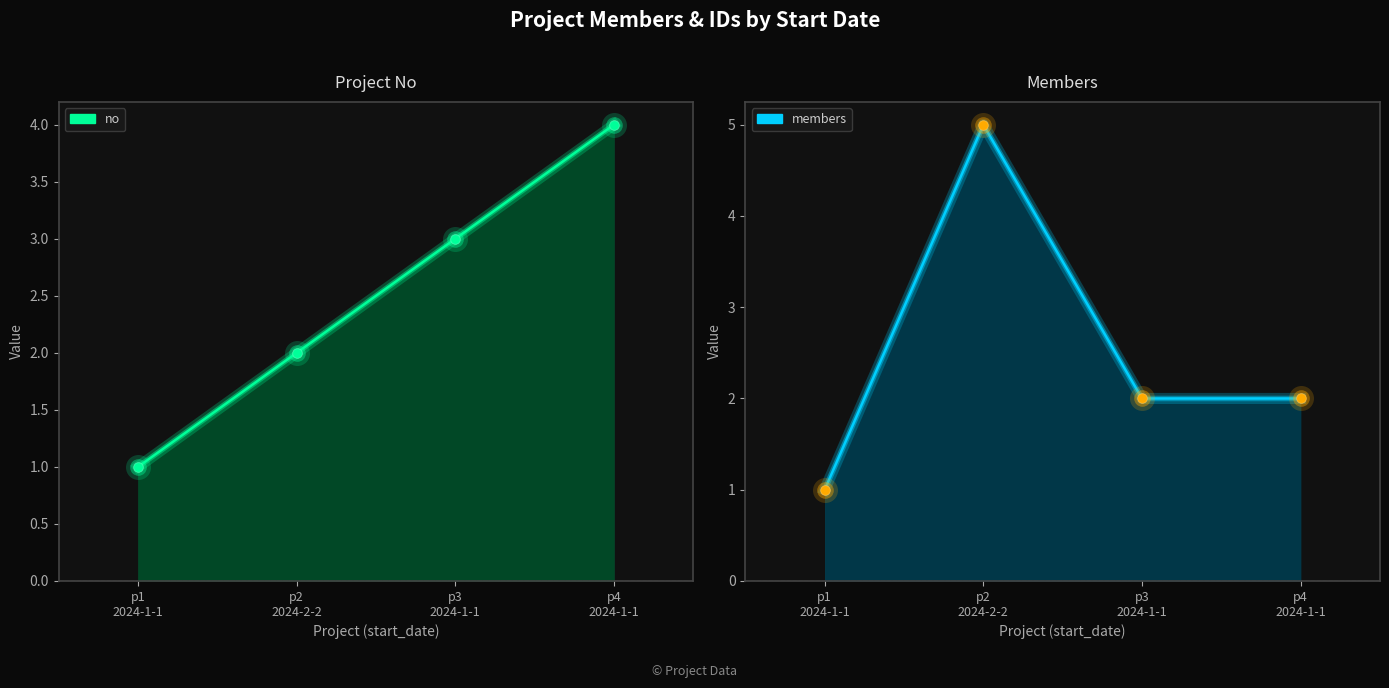

Which series has the widest spread of Y values?

members